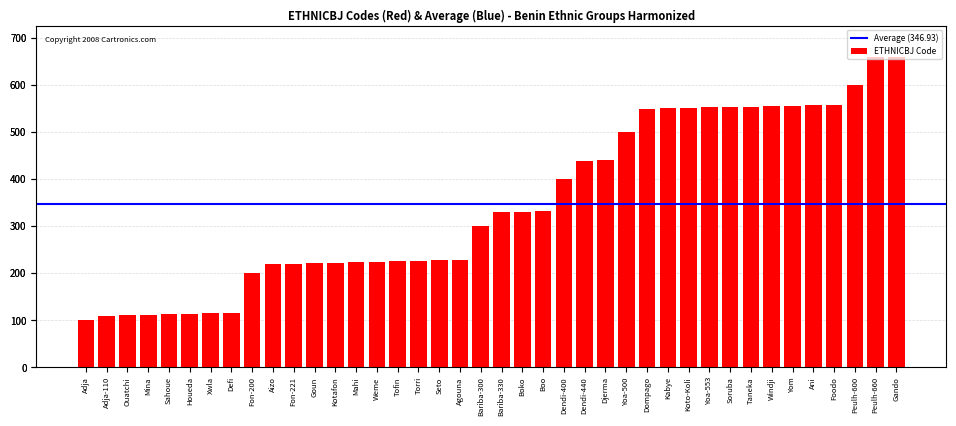

What is the label of the 38th bar from the right?

Ouatchi